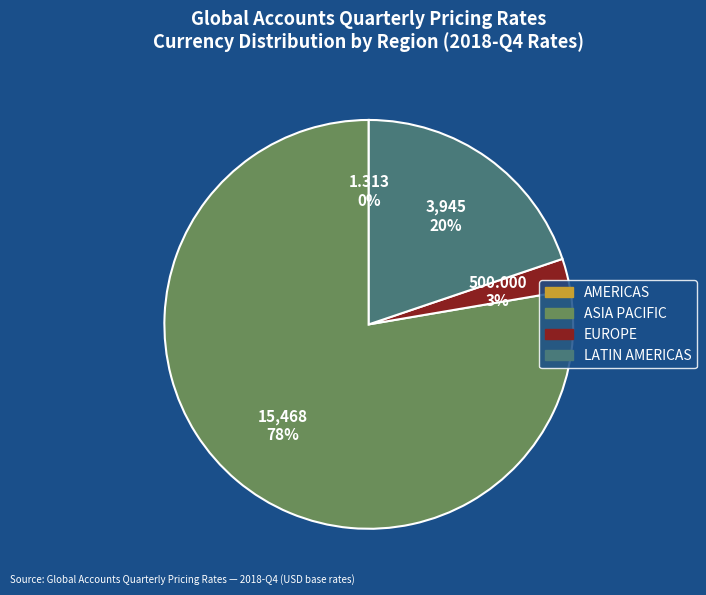

To the nearest percent, what is the average slice percentage?

25%